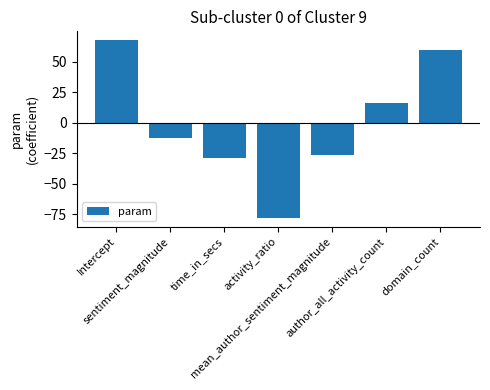

What is the average value?

-0.4